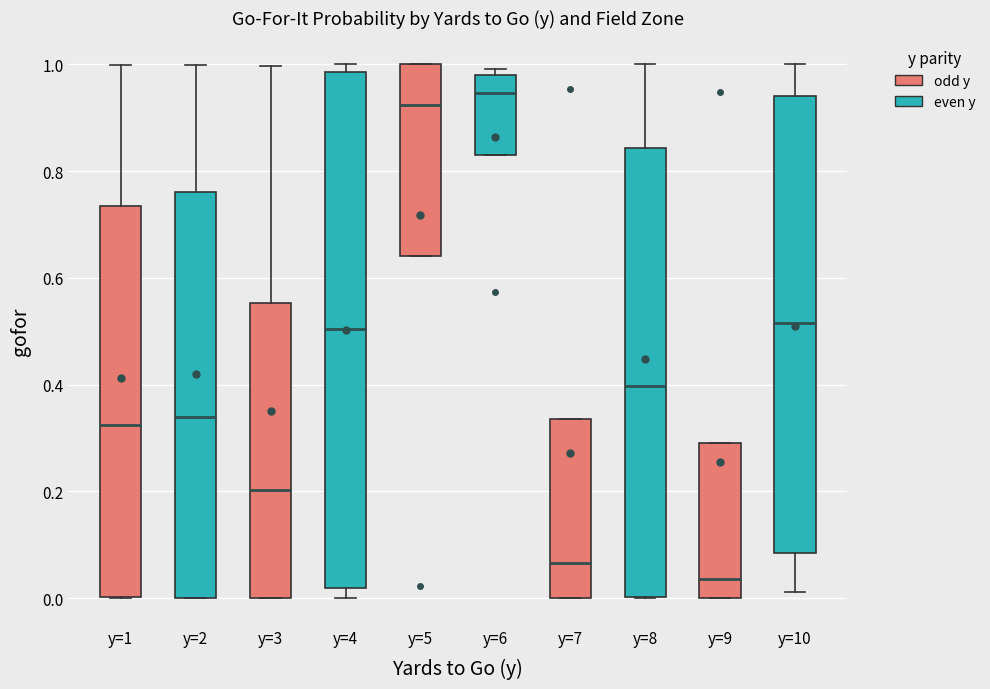

Reading left to right, transcribe this box plot: for each box, give where its median line is, the range the box spans, and where its two whiskers end, as read against the y-axis. The values are not printed on the chart, so give them approximately, as read against the axis.

y=1: median 0.32, box 0.00 to 0.74, whiskers 0.00 to 1.00
y=2: median 0.34, box 0.00 to 0.76, whiskers 0.00 to 1.00
y=3: median 0.20, box 0.00 to 0.56, whiskers 0.00 to 1.00
y=4: median 0.50, box 0.02 to 0.98, whiskers 0.00 to 1.00
y=5: median 0.92, box 0.64 to 1.00, whiskers 0.64 to 1.00
y=6: median 0.94, box 0.84 to 0.98, whiskers 0.84 to 1.00
y=7: median 0.06, box 0.00 to 0.34, whiskers 0.00 to 0.34
y=8: median 0.40, box 0.00 to 0.84, whiskers 0.00 to 1.00
y=9: median 0.04, box 0.00 to 0.30, whiskers 0.00 to 0.30
y=10: median 0.52, box 0.08 to 0.94, whiskers 0.02 to 1.00